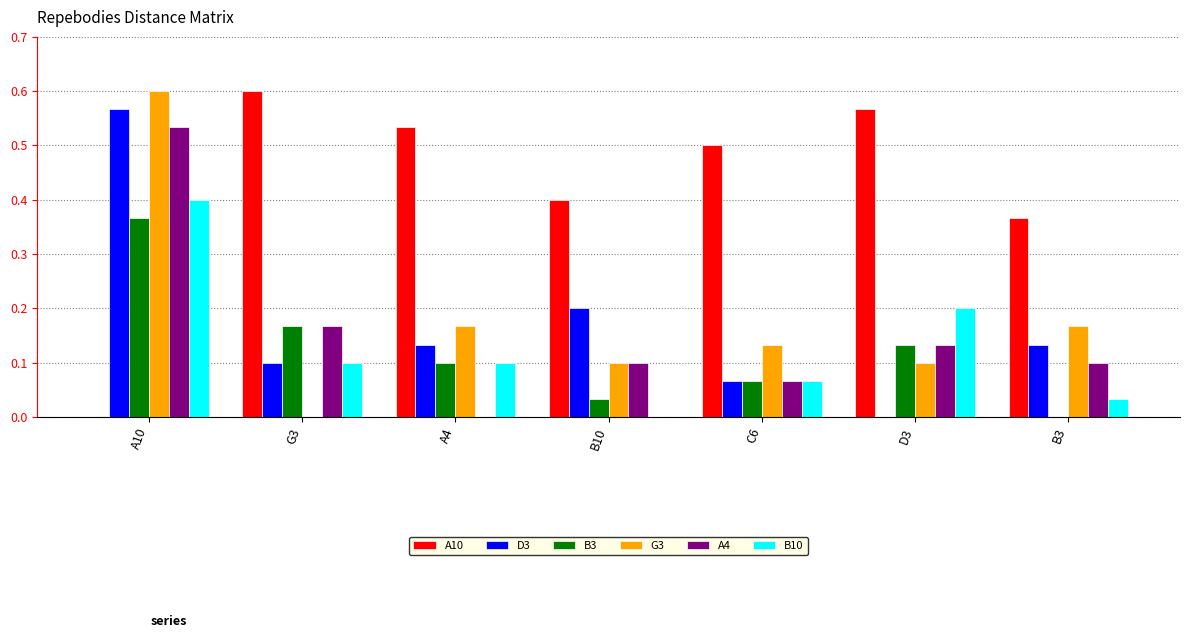

True or false: G3 has a value of 1.1 at A10.

False